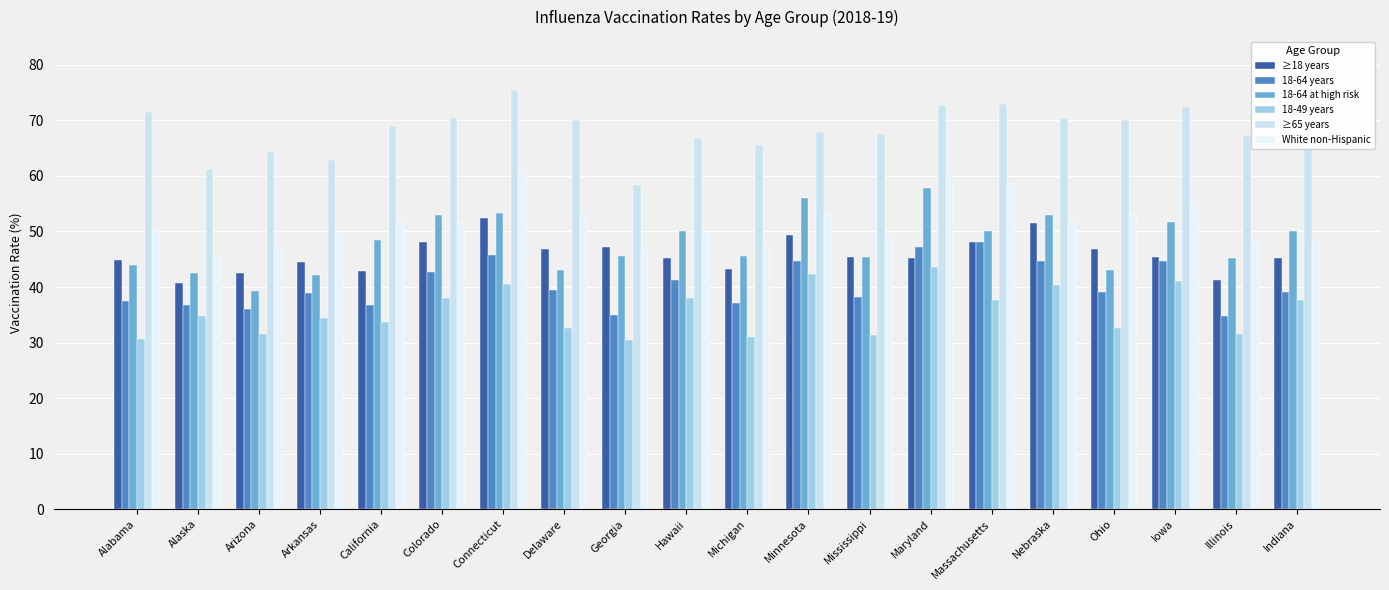

Reading right to left, transcribe all the data shown in this chart.

≥18 years: 45.3	41.3	45.4	46.8	51.6	48.1	45.3	45.4	49.4	43.3	45.3	47.2	46.8	52.4	48.1	42.9	44.5	42.6	40.7	44.8
18-64 years: 39.1	34.7	44.6	39.1	44.6	48.1	47.2	38.2	44.6	37.1	41.2	34.9	39.5	45.8	42.7	36.8	38.9	36.0	36.7	37.4
18-64 at high risk: 50.0	45.2	51.8	43.0	52.9	50.0	57.9	45.4	56.1	45.6	50.0	45.6	43.0	53.3	52.9	48.4	42.2	39.2	42.6	43.9
18-49 years: 37.6	31.5	41.0	32.7	40.4	37.6	43.6	31.4	42.3	31.0	38.1	30.5	32.7	40.5	38.1	33.7	34.4	31.6	34.8	30.7
≥65 years: 67.6	67.4	72.4	70.1	70.5	72.9	72.7	67.5	68.0	65.6	66.8	58.4	70.1	75.4	70.4	69.0	62.8	64.4	61.2	71.5
White non-Hispanic: 48.3	48.3	55.4	53.2	52.3	58.8	60.5	48.8	53.1	47.5	49.8	46.4	53.2	60.5	51.6	52.3	49.5	47.1	45.4	50.1